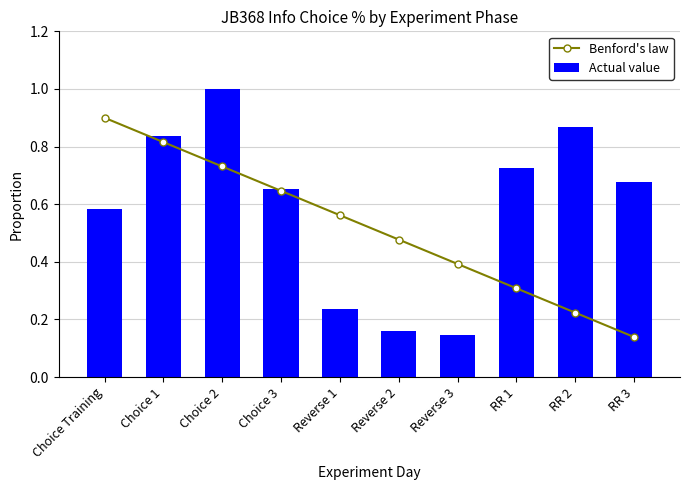

What is the value of the Actual value bar at the 5th from the left?

0.2